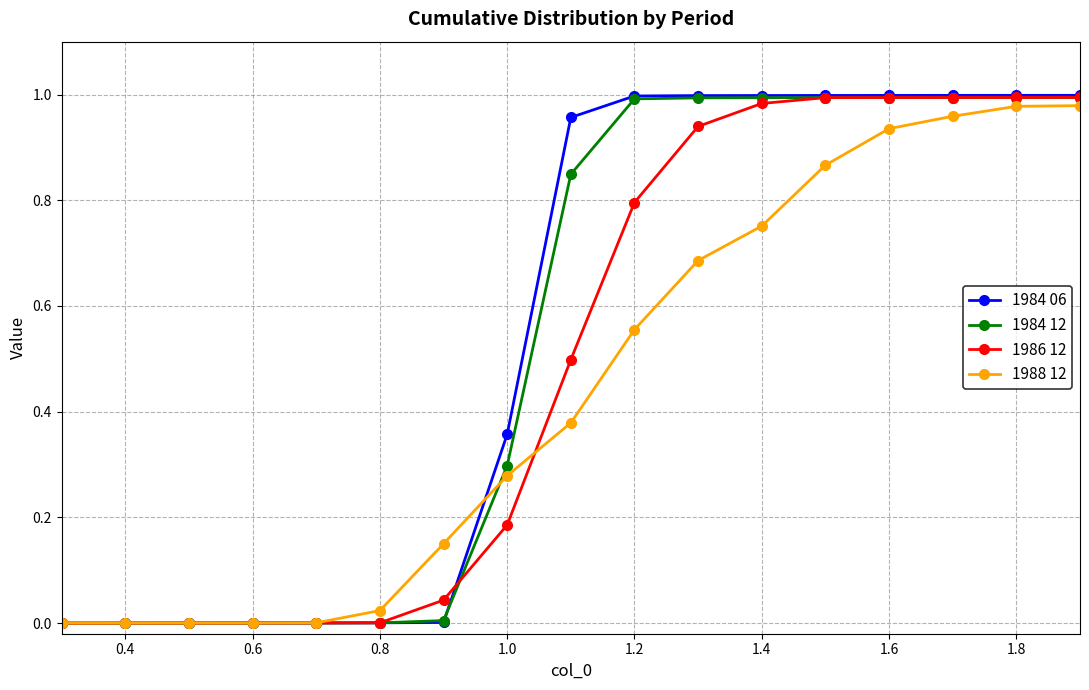

Is it true that 1984 12 equals 1.0 at 1.6?

True